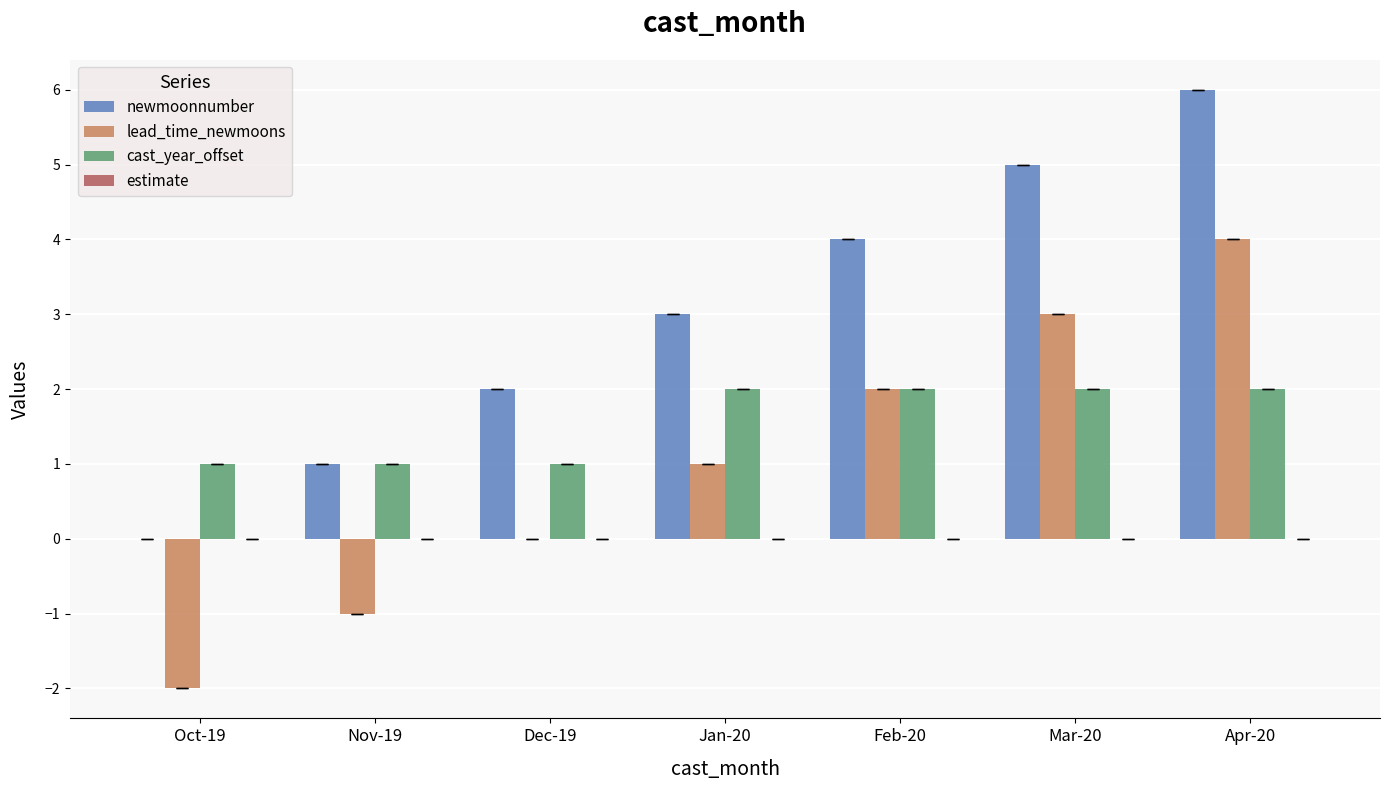

What is the spread (max minus min) of values at Apr-20?

4